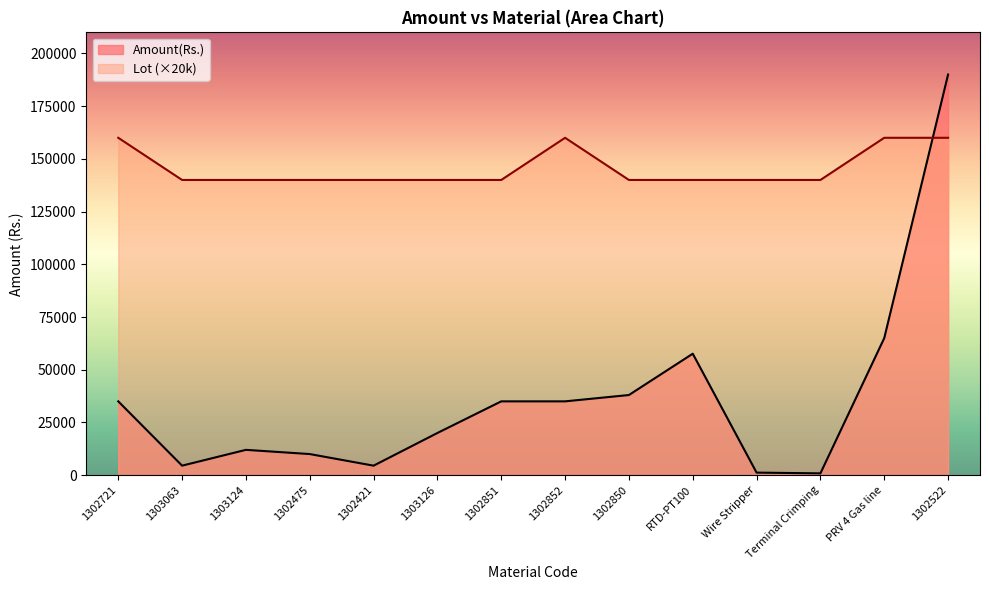

At which category is the sum across all series the highest?

1302522